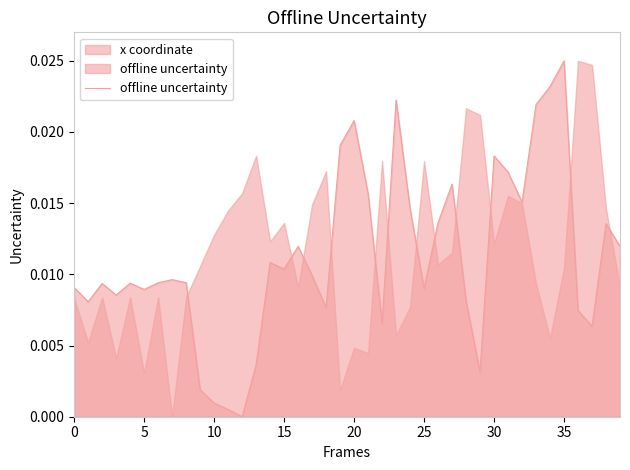

What is the label of the 16th point from the left?

15